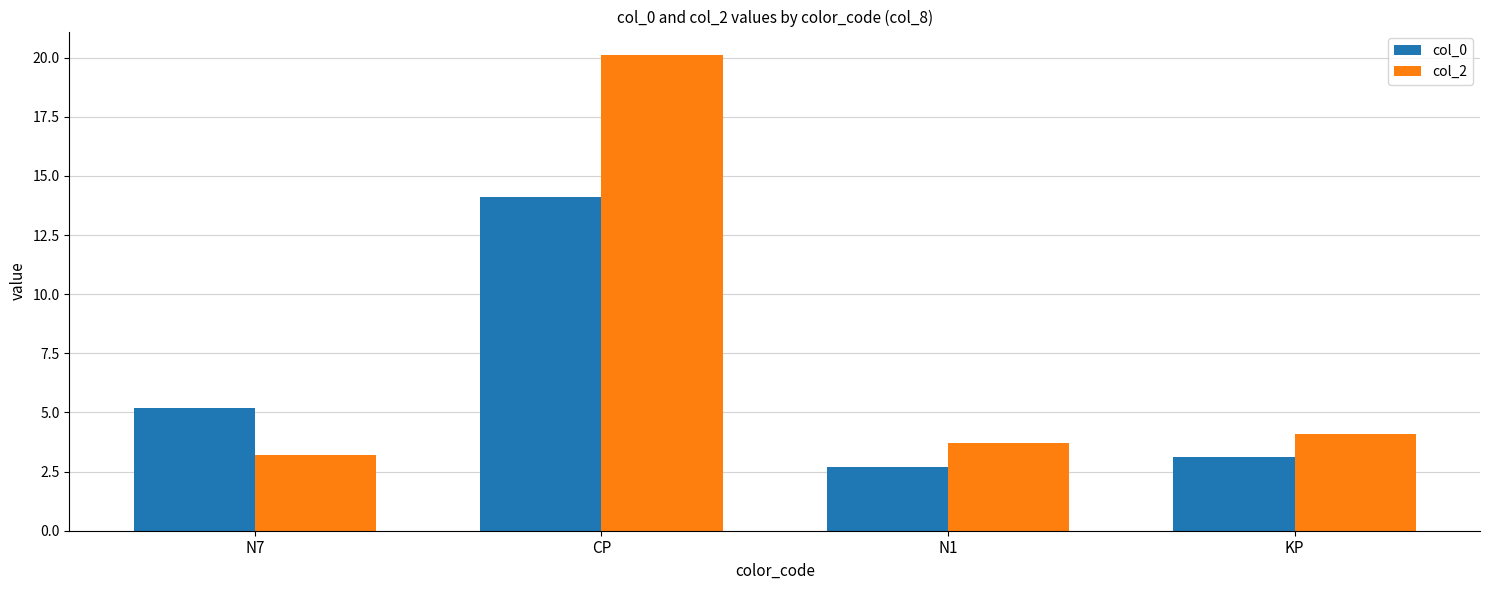

How many data points does each series have?

4